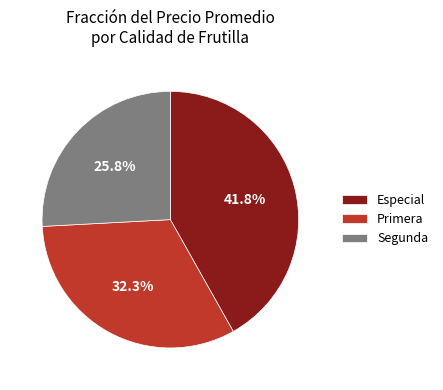

Approximately how many times larger is the value at Primera compared to Especial?

0.8